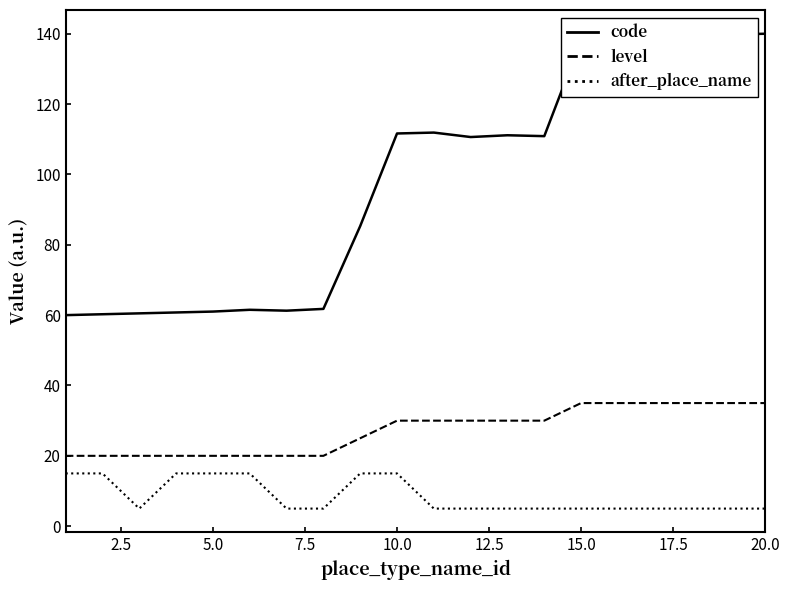

What is the smallest value displayed?

5.0